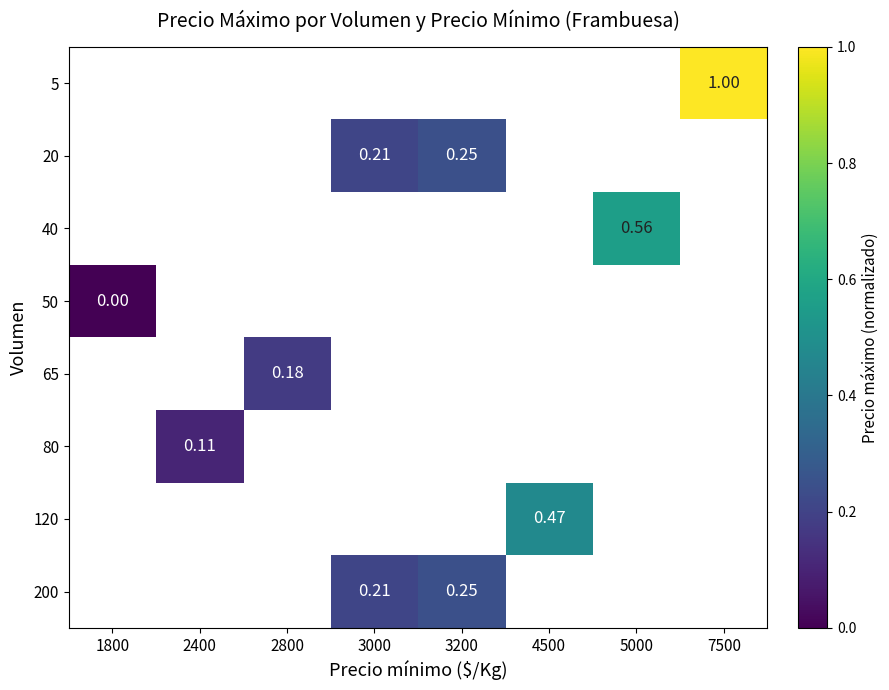

How many categories are shown in the chart?

8